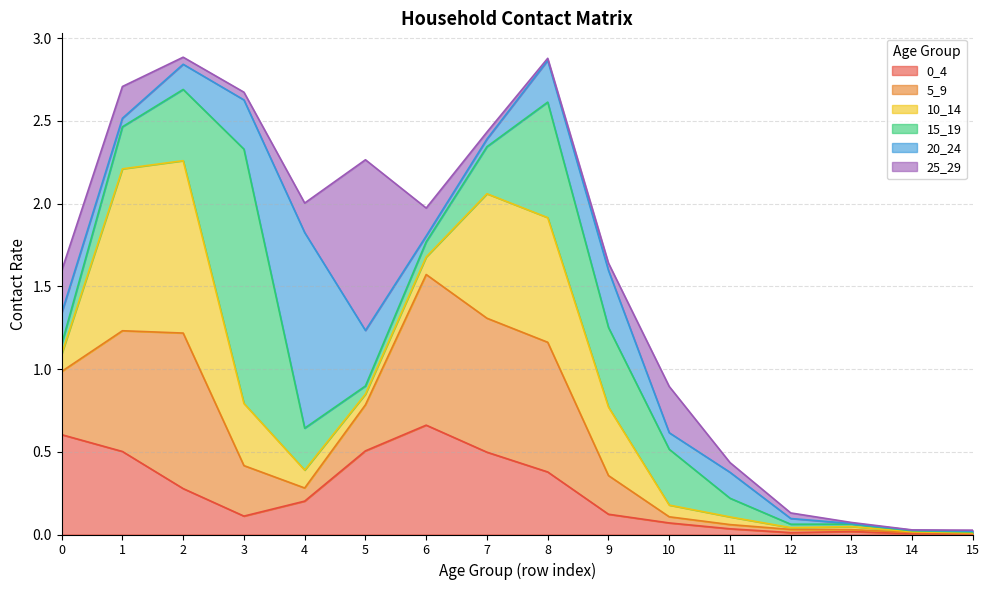

At which category is the sum across all series the highest?

2